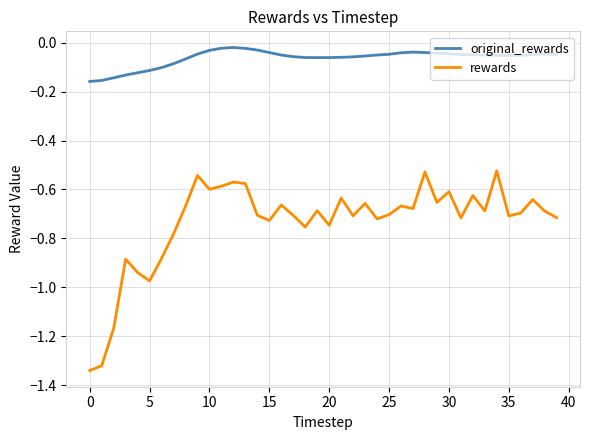

Which series has the largest total across all categories?

original_rewards